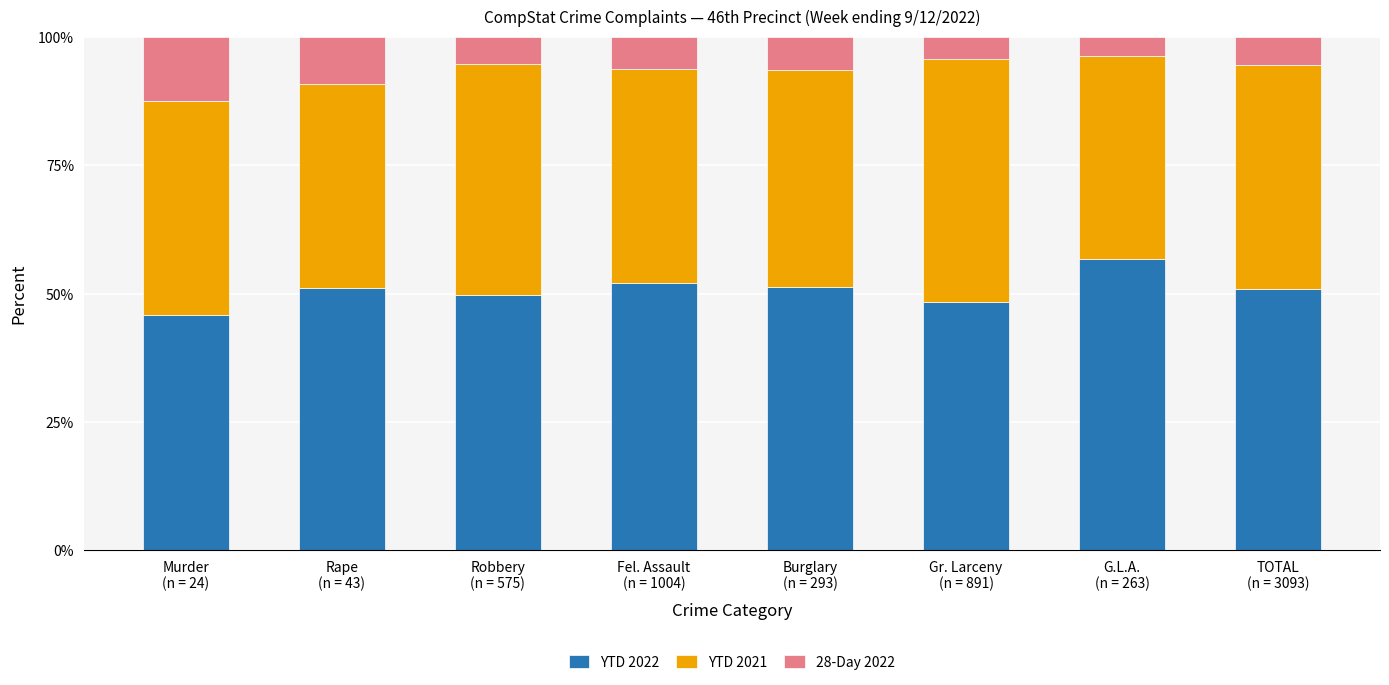

What is the highest value of the YTD 2022 series?

56.7